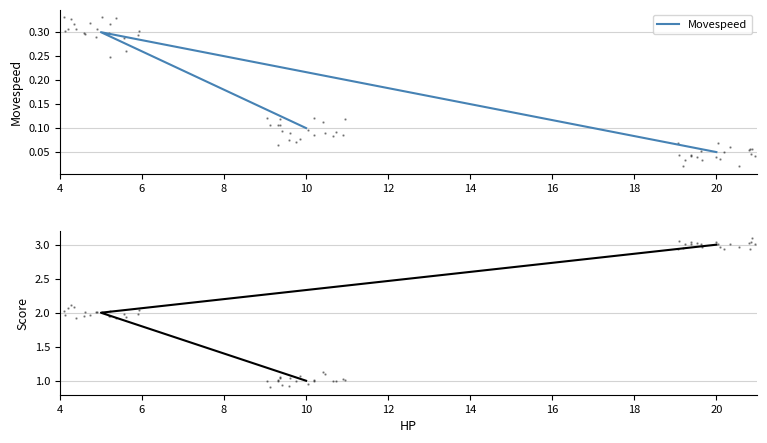

Which series has the largest total across all categories?

Score